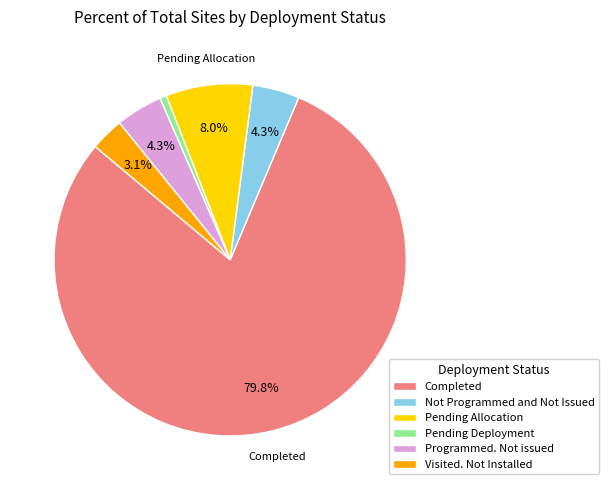

Which category has the biggest portion of the pie?

Completed